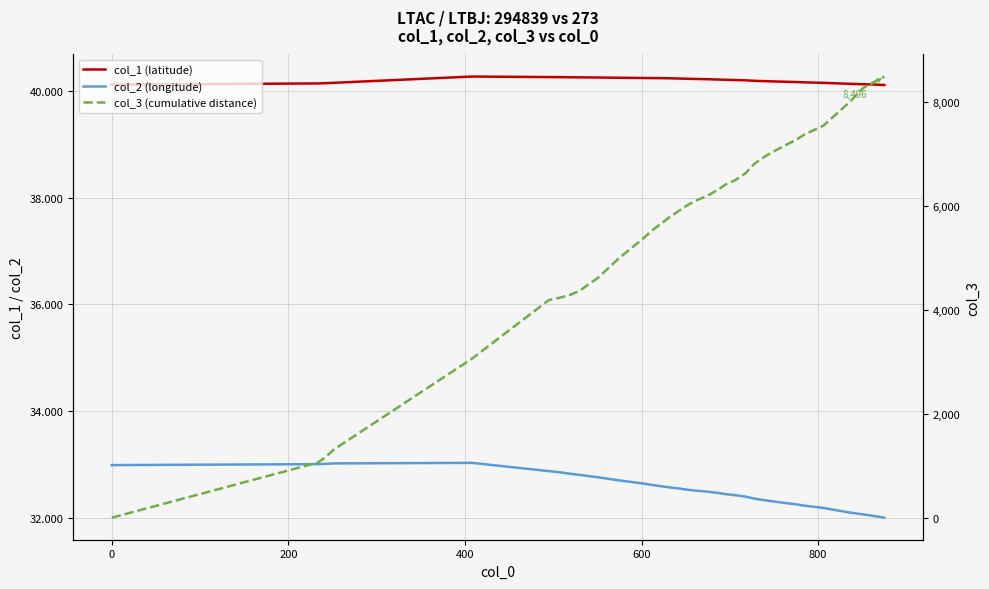

What is the lowest value of the col_1 (latitude) series?

40.1